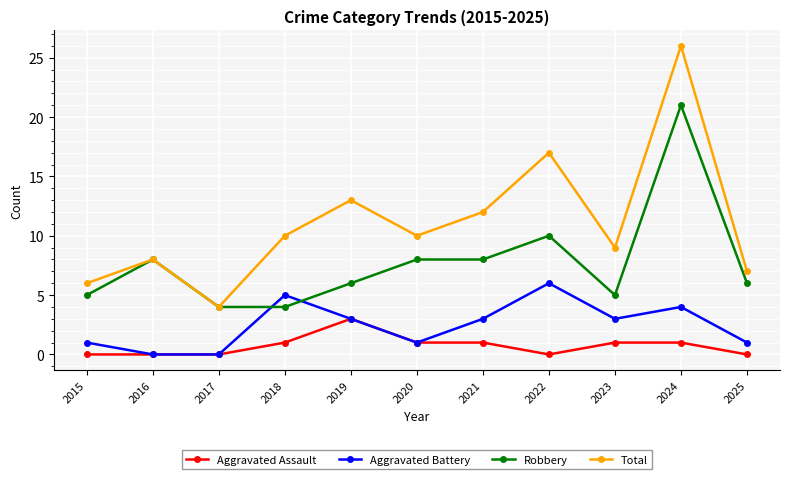

What is the approximate value of Total at 2025?

7